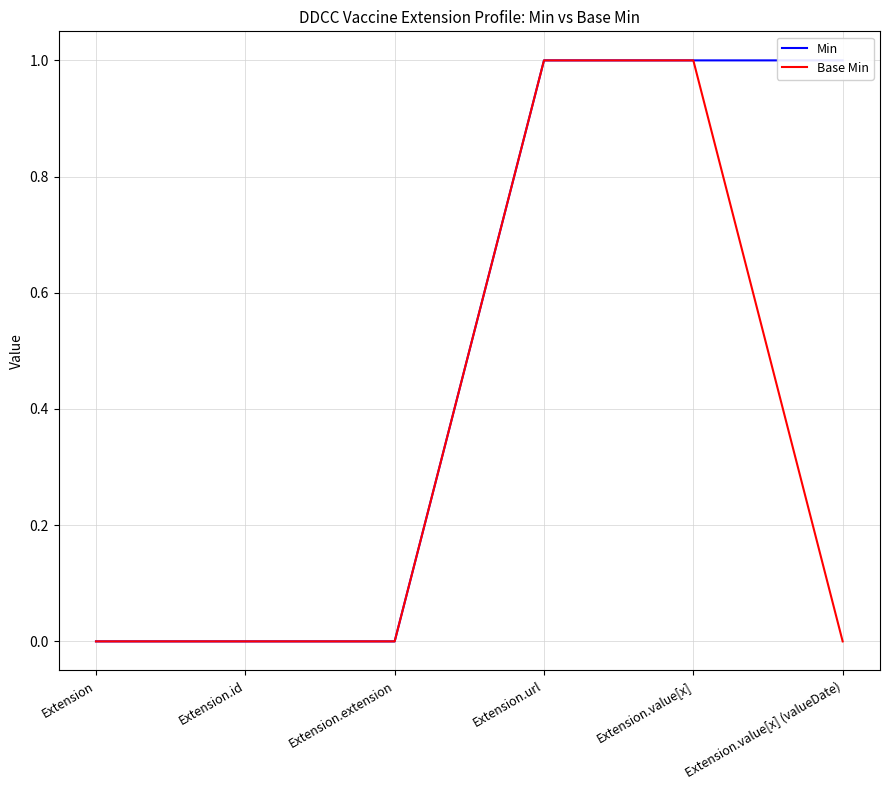

At which category is the sum across all series the highest?

Extension.url